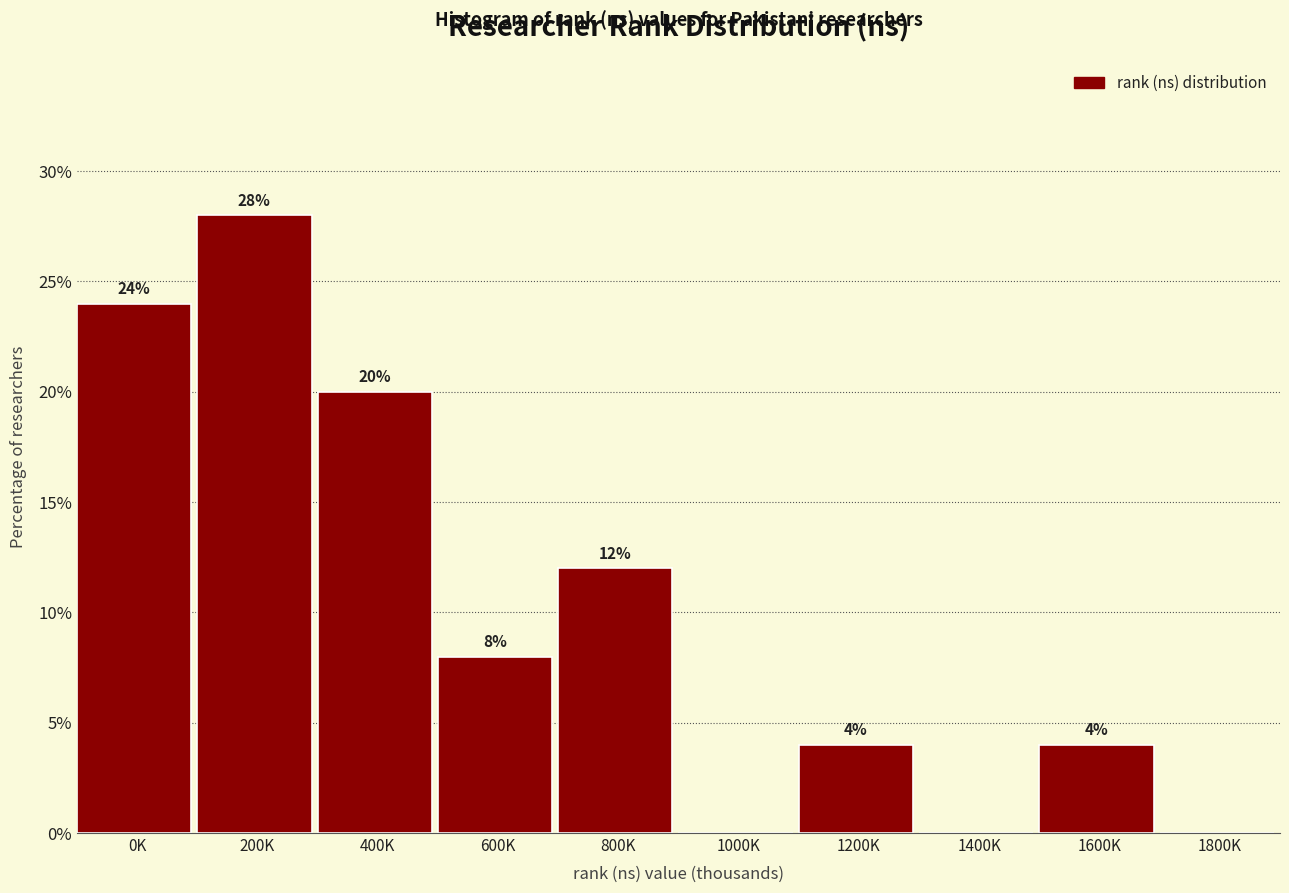

Reading left to right, extract all data points from this chart.

0K=24.0	200K=28.0	400K=20.0	600K=8.0	800K=12.0	1000K=0.0	1200K=4.0	1400K=0.0	1600K=4.0	1800K=0.0